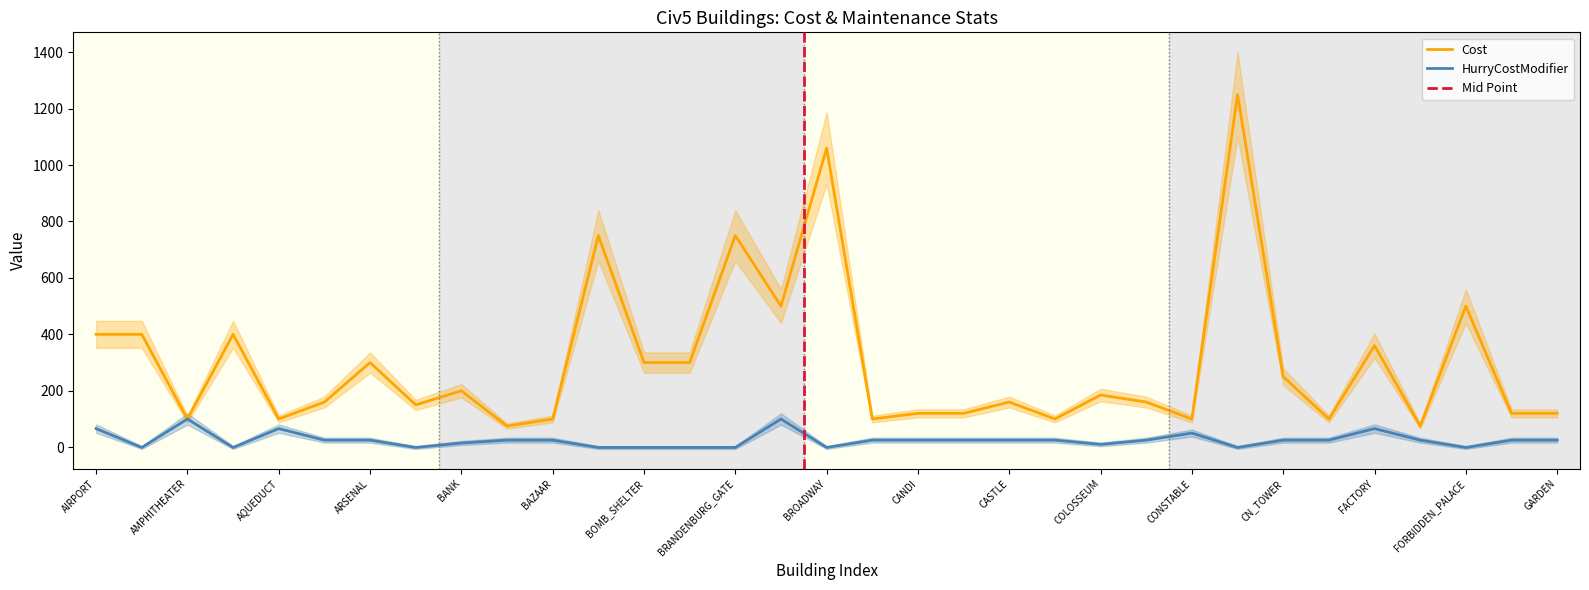

The value of Cost at FORBIDDEN_PALACE is 110. True or false?

False